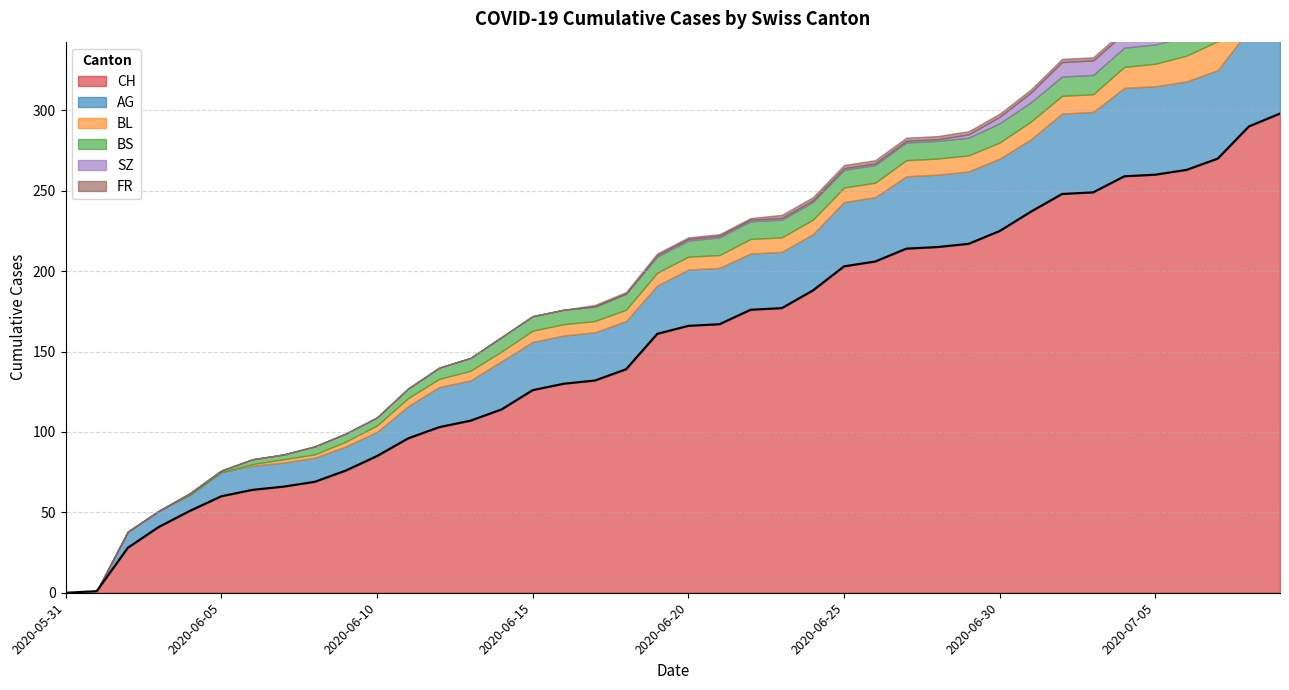

How many lines are shown in the chart?

6